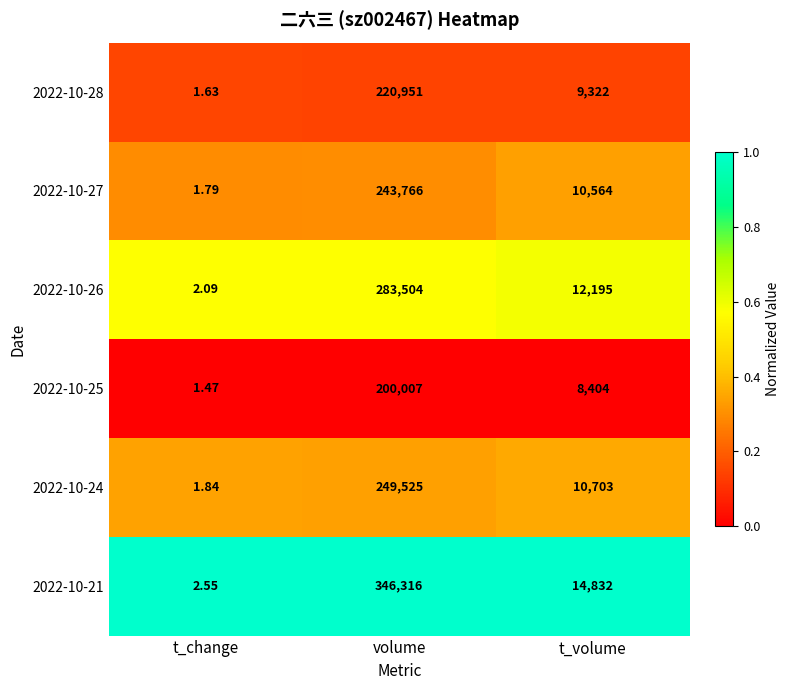

Which series changed the most between t_change and t_volume?

2022-10-21